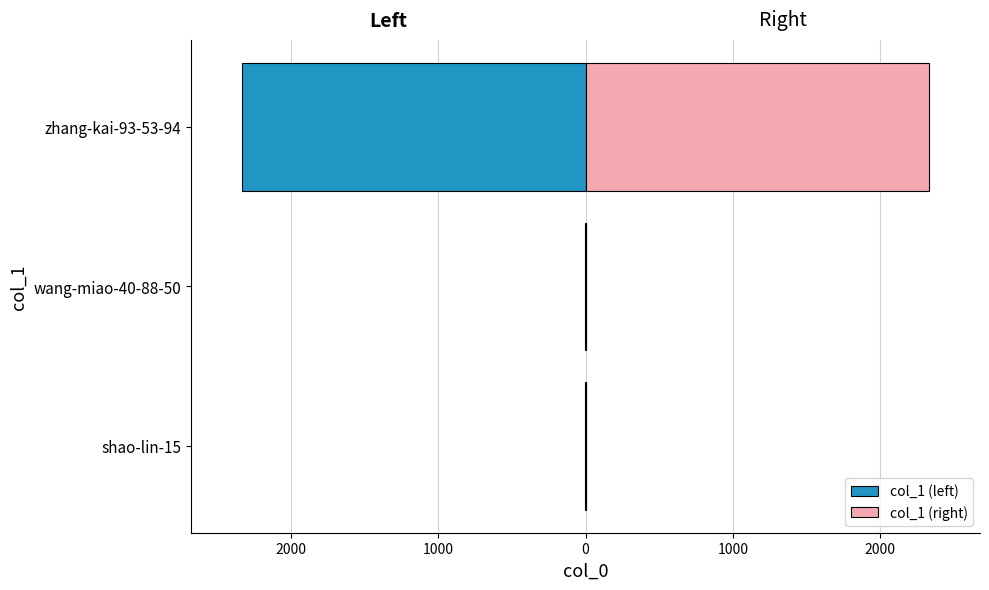

Which series changed the most between shao-lin-15 and wang-miao-40-88-50?

col_1 (left)